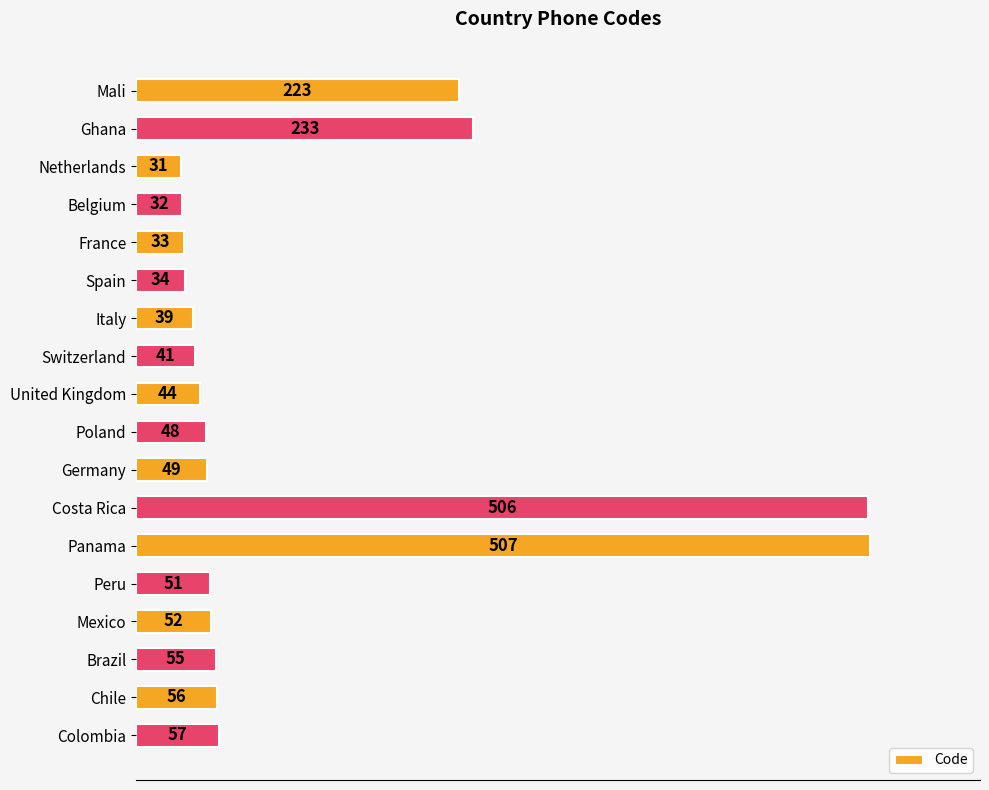

Reading bottom to top, transcribe all the data shown in this chart.

57	56	55	52	51	507	506	49	48	44	41	39	34	33	32	31	233	223